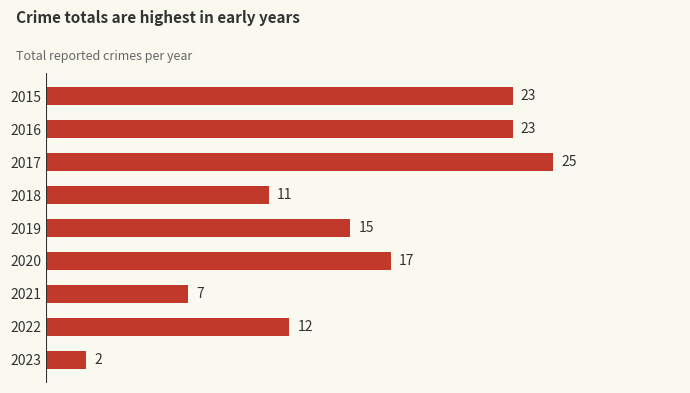

Between 2020 and 2023, which is larger?

2020